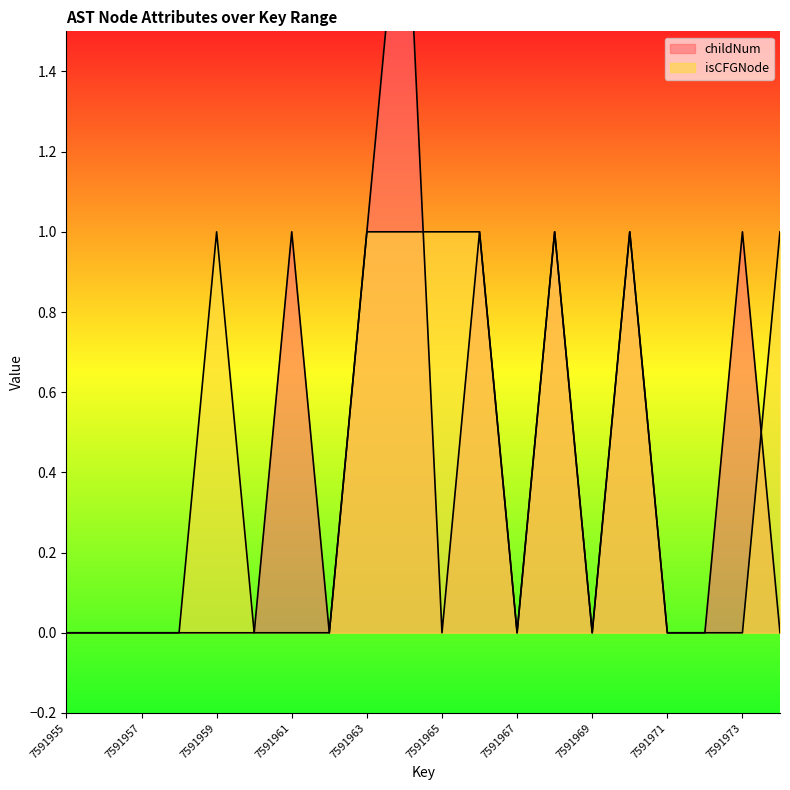

True or false: childNum and isCFGNode intersect in this chart.

True